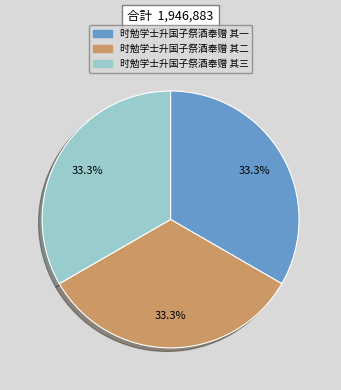

How many slices are in this pie chart?

3